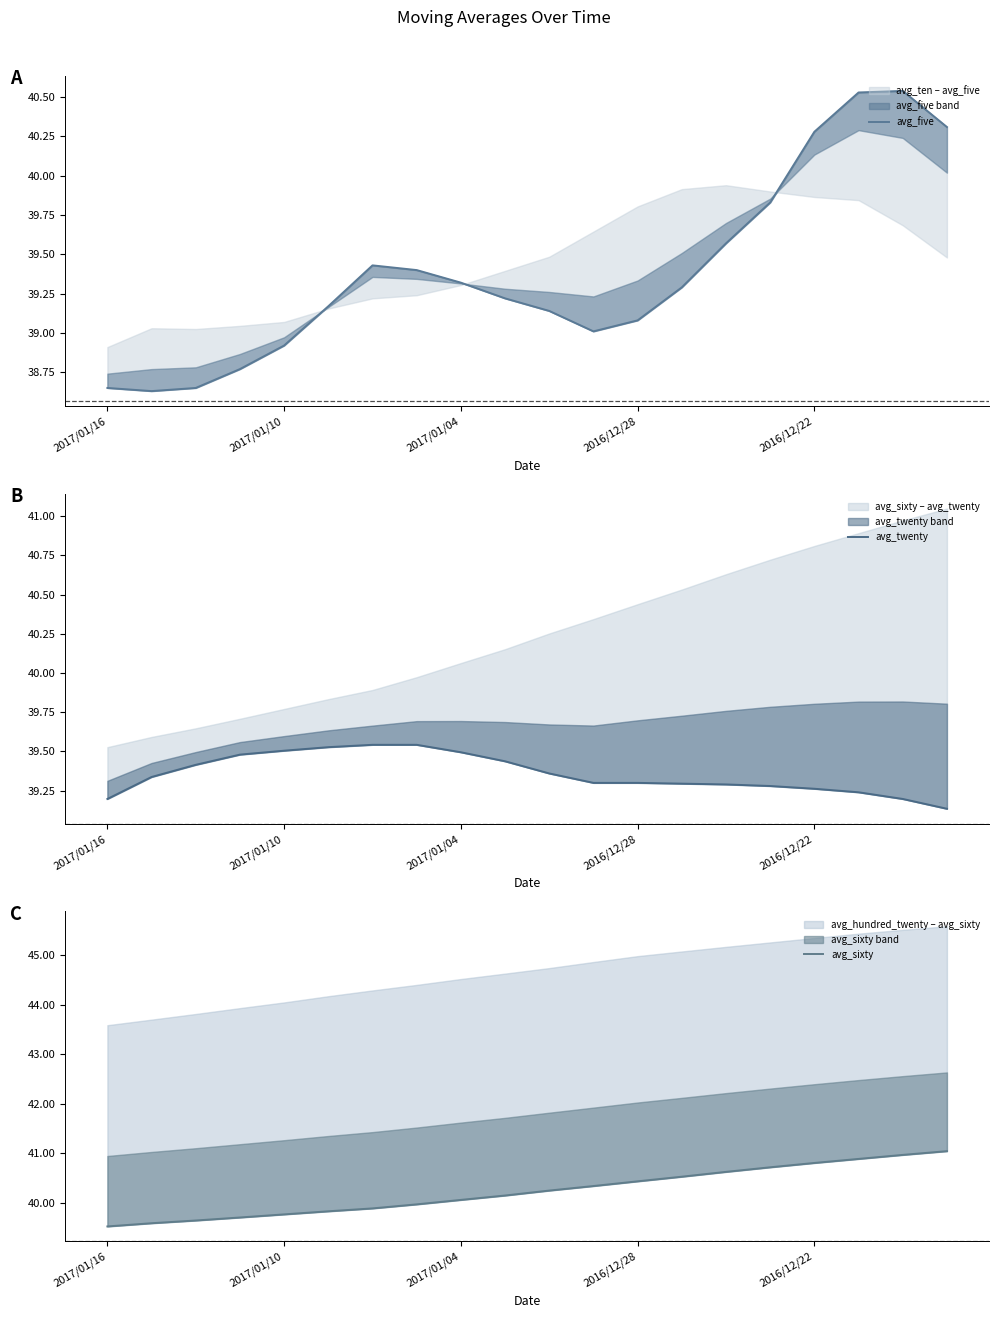

Does the chart have visible grid lines?

No